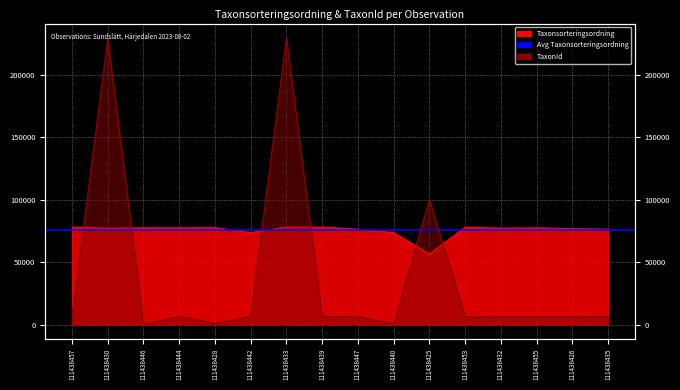

What is the total value across all series at 111438430?

306180